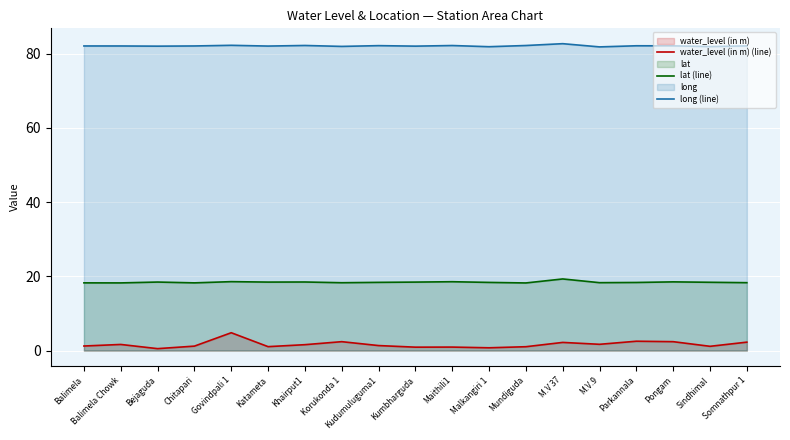

At which label does long (line) reach its peak?

M.V 37